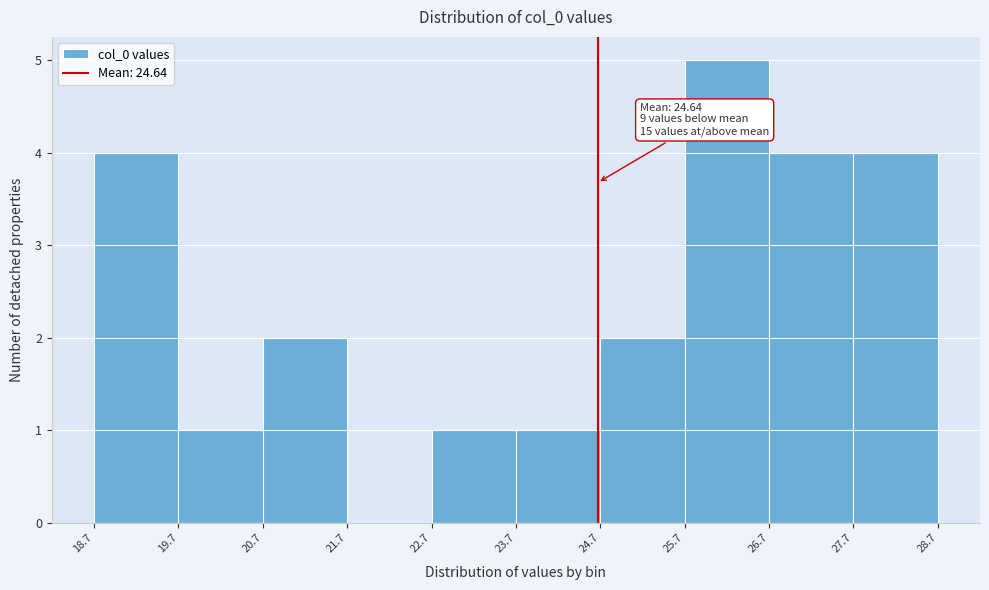

Which range on the x-axis has the tallest bar?

25.7 to 26.7